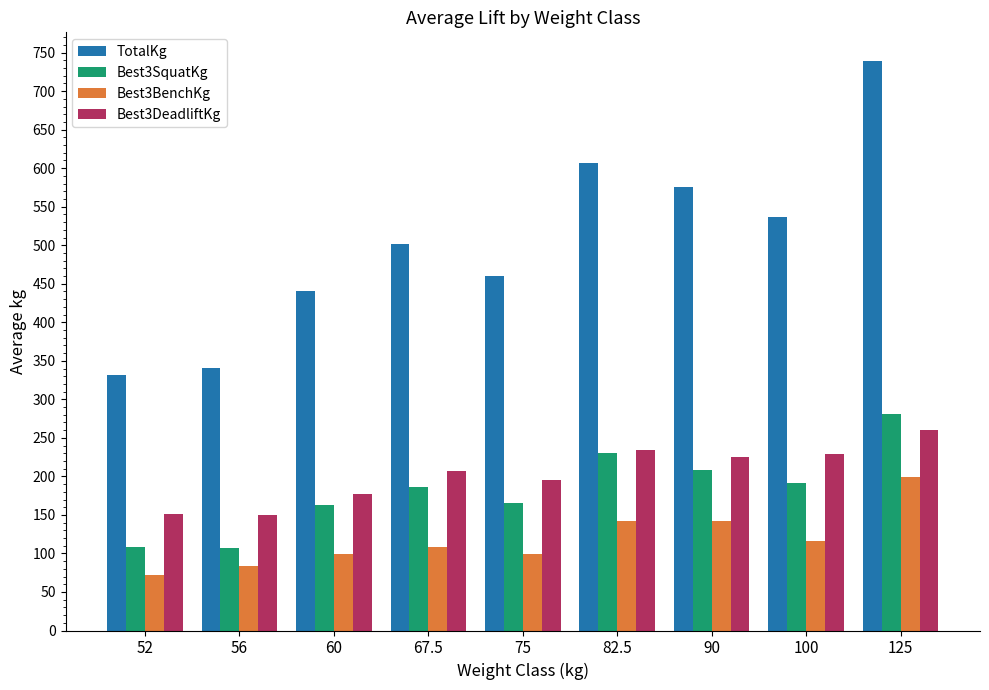

What is the difference between the maximum and minimum values in the Best3SquatKg series?

173.9